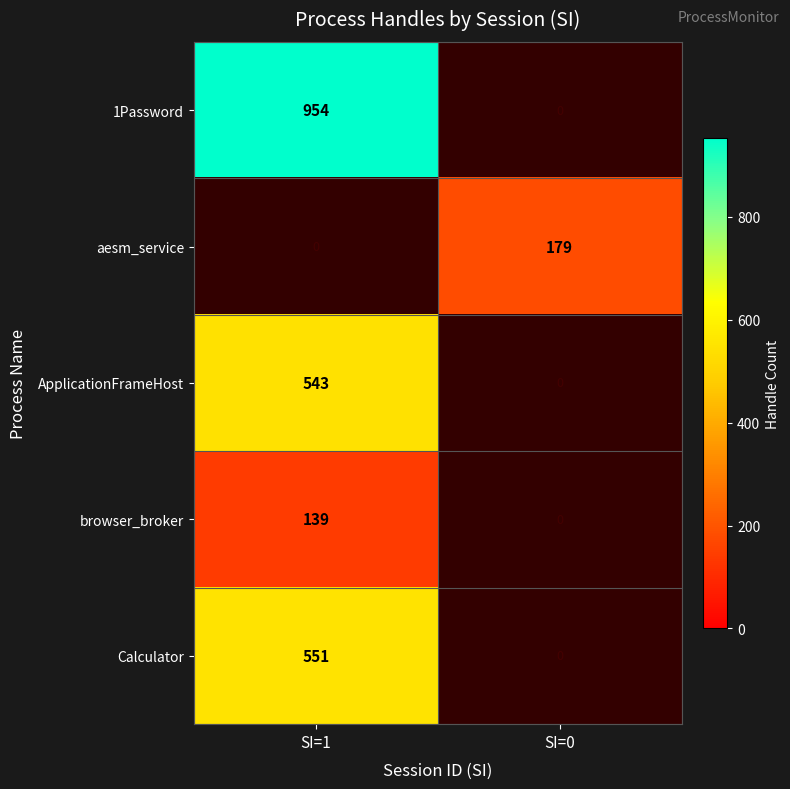

The value of 1Password at SI=1 is 655.7. True or false?

False